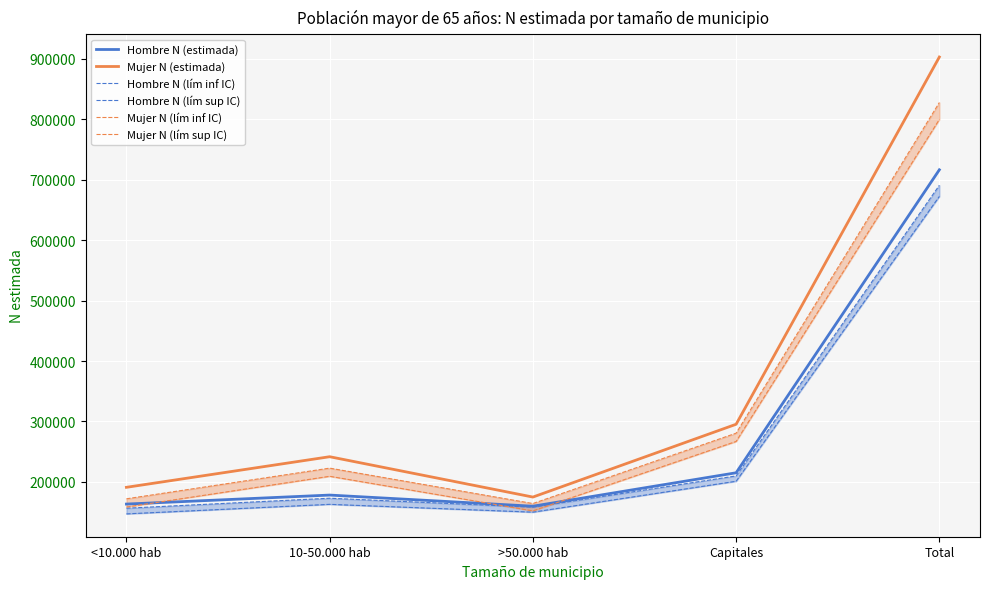

Which series changed the most between >50.000 hab and Capitales?

Mujer N (estimada)